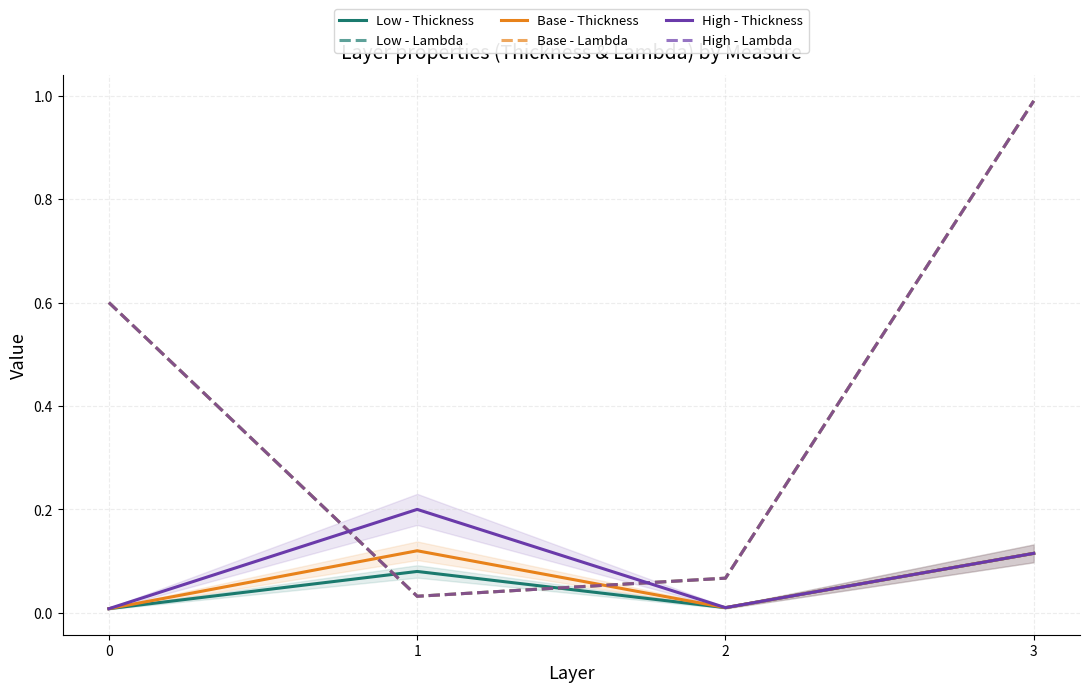

Is the value of High - Thickness at 2 greater than the value of Base - Thickness at 1?

No